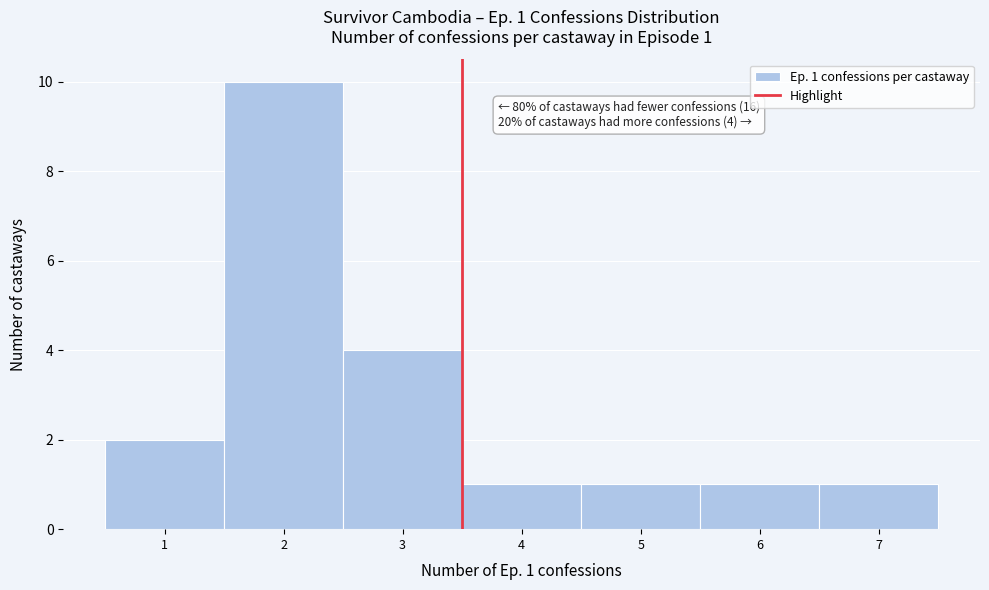

Over which range of the x-axis is the bar tallest?

1.5 to 2.5